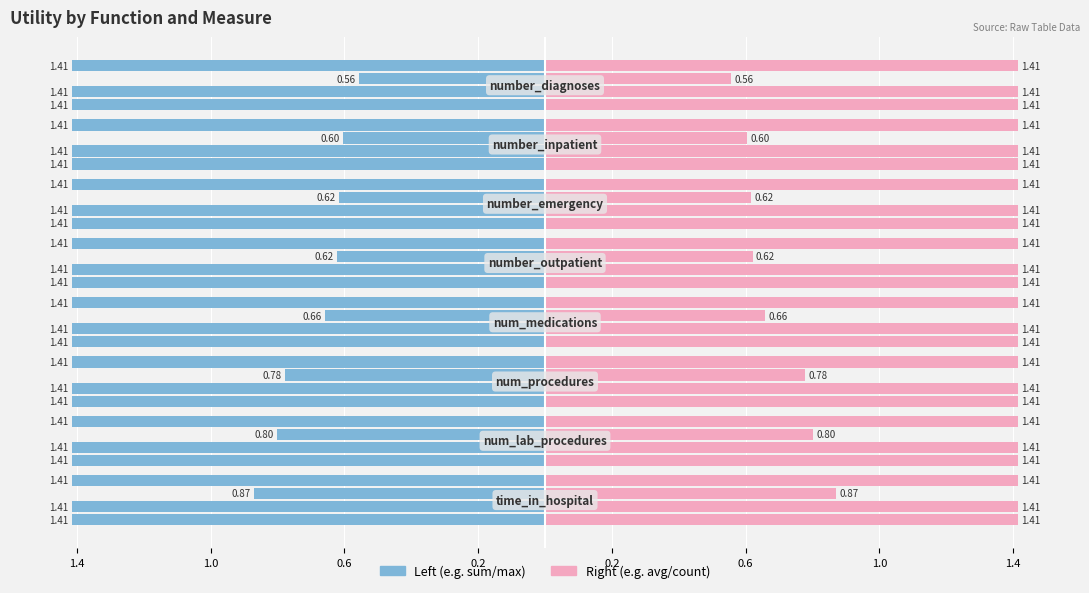

What is the label of the 1st bar from the right?

1.4